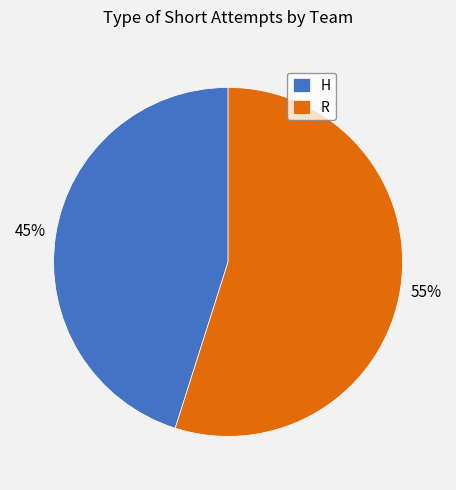

Count the number of slices in the pie.

2